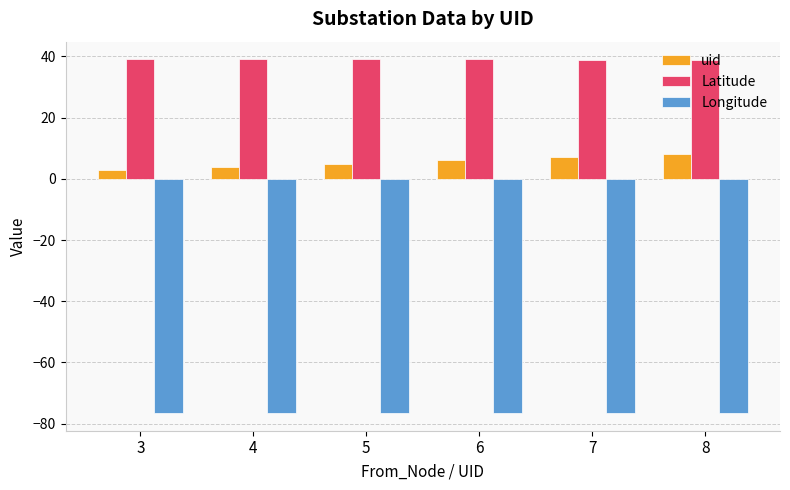

What is the value of the Longitude bar at the 3rd from the left?

-76.5